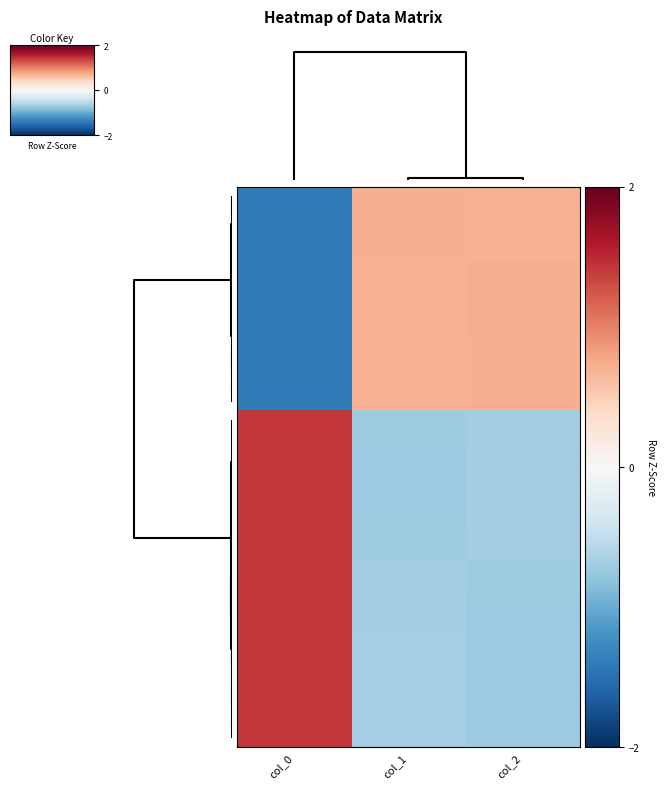

How many negative values does the row_22 series have?

2